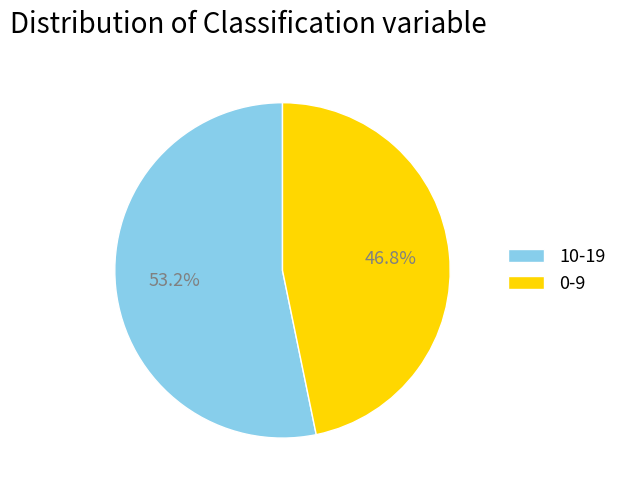

What percentage is NOT represented by 0-9?

53.2%